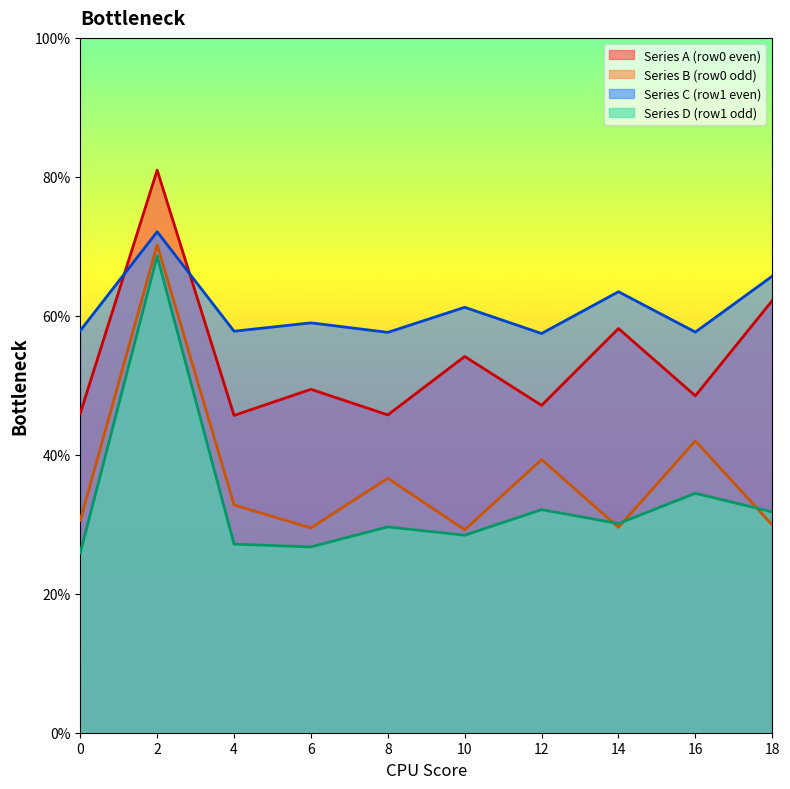

What is the maximum value for Series B (row0 odd)?

70.2